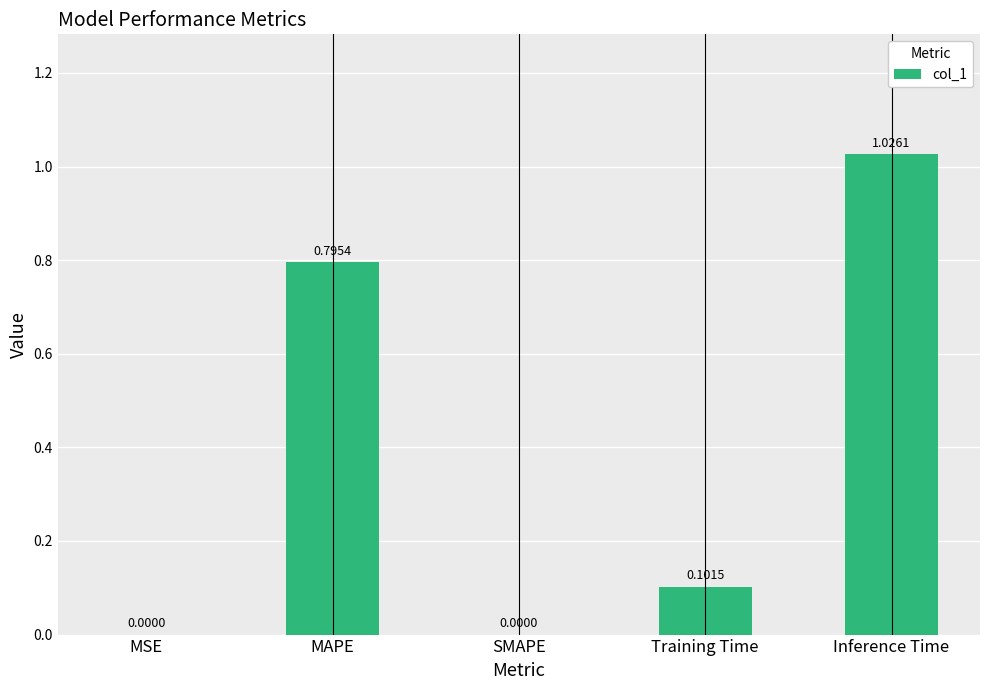

Between Inference Time and SMAPE, which is larger?

Inference Time